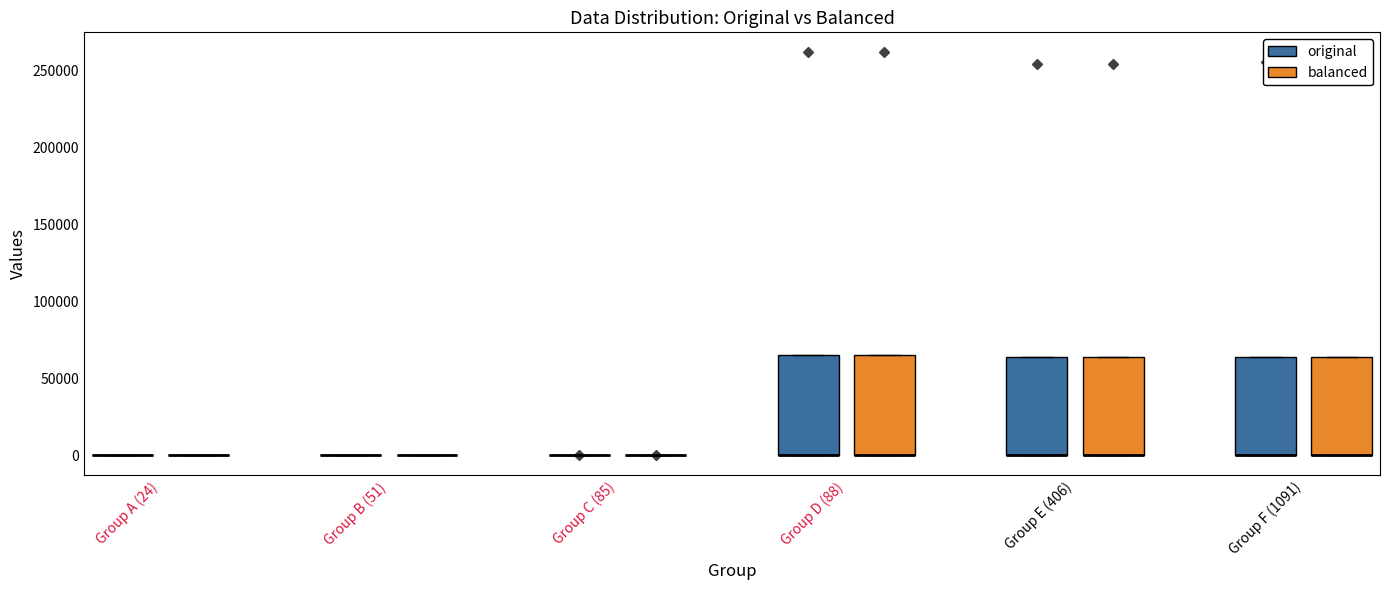

Reading left to right, read every box against the y-axis: the position of its median line, the range the box covers, and the ends of its whiskers. The values are not printed on the chart, so give them approximately, as read against the axis.

Group A (24) (original): box collapsed to a line at 0, whiskers 0 to 0
Group A (24) (balanced): box collapsed to a line at 0, whiskers 0 to 0
Group B (51) (original): box collapsed to a line at 0, whiskers 0 to 0
Group B (51) (balanced): box collapsed to a line at 0, whiskers 0 to 0
Group C (85) (original): box collapsed to a line at 0, whiskers 0 to 0
Group C (85) (balanced): box collapsed to a line at 0, whiskers 0 to 0
Group D (88) (original): median 0 (drawn on the box's lower edge), box 0 to 65000, whiskers 0 to 65000
Group D (88) (balanced): median 0 (drawn on the box's lower edge), box 0 to 65000, whiskers 0 to 65000
Group E (406) (original): median 0 (drawn on the box's lower edge), box 0 to 65000, whiskers 0 to 65000
Group E (406) (balanced): median 0 (drawn on the box's lower edge), box 0 to 65000, whiskers 0 to 65000
Group F (1091) (original): median 0 (drawn on the box's lower edge), box 0 to 65000, whiskers 0 to 65000
Group F (1091) (balanced): median 0 (drawn on the box's lower edge), box 0 to 65000, whiskers 0 to 65000